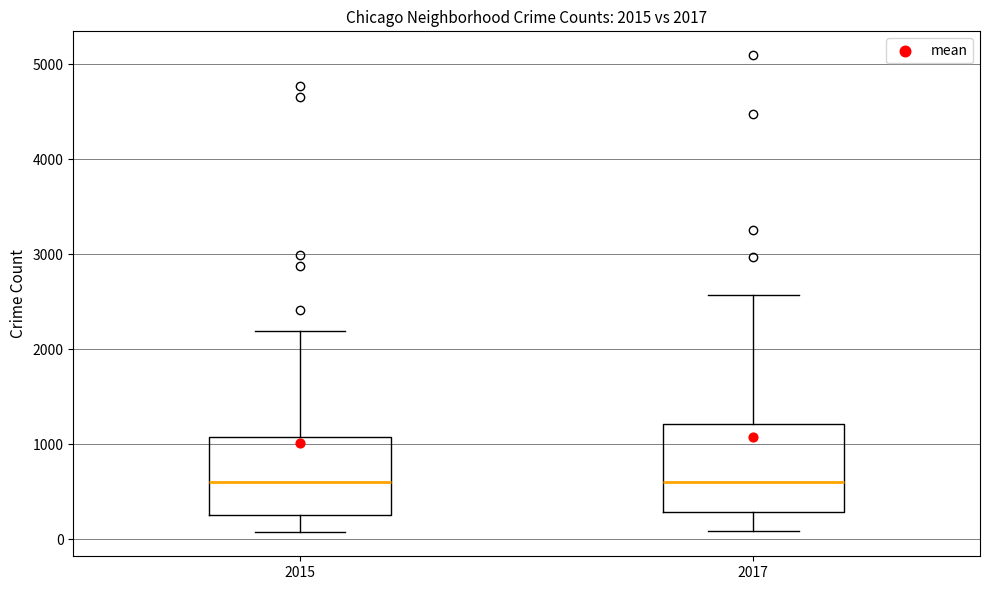

Comparing the boxes themselves (not the whiskers), which one is the tallest?

2017